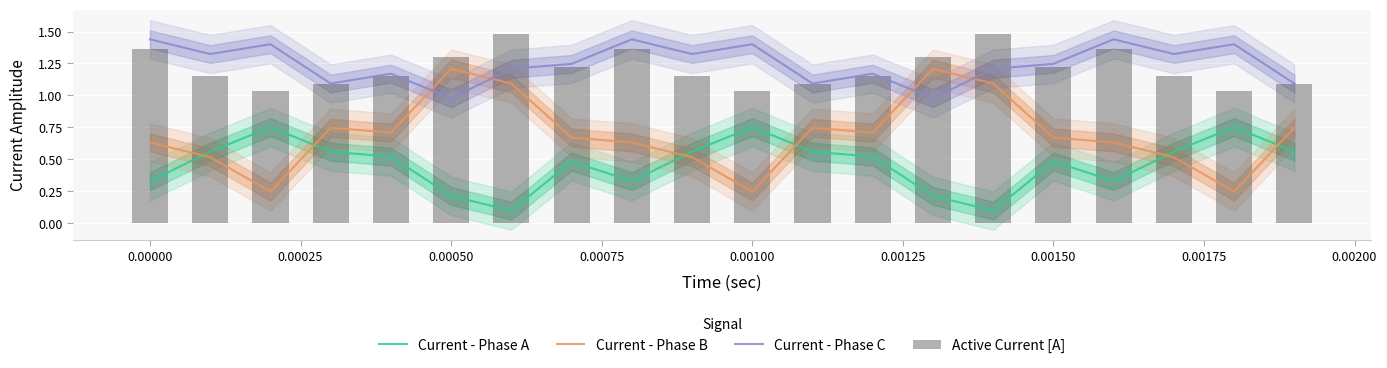

How many times do Current - Phase B and Current - Phase A cross each other?

6